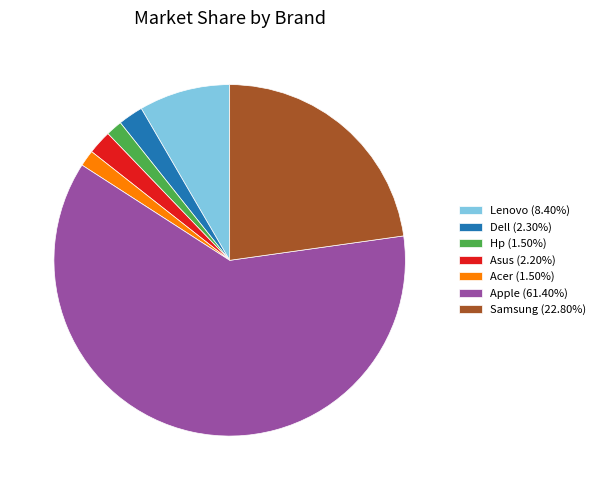

Combined, do Hp (1.50%) and Lenovo (8.40%) account for over 50%?

No